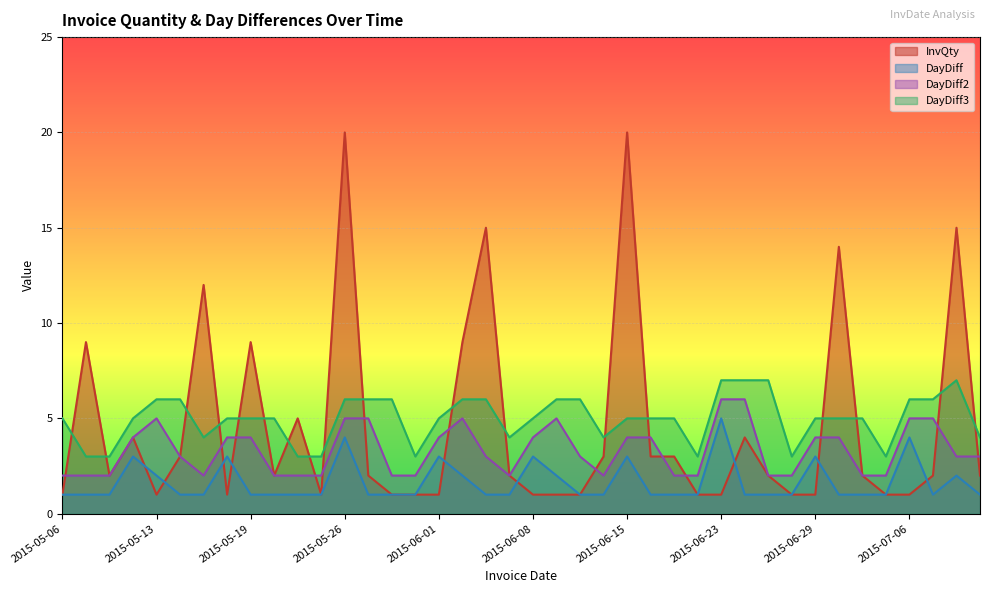

What is the highest value of the InvQty series?

20